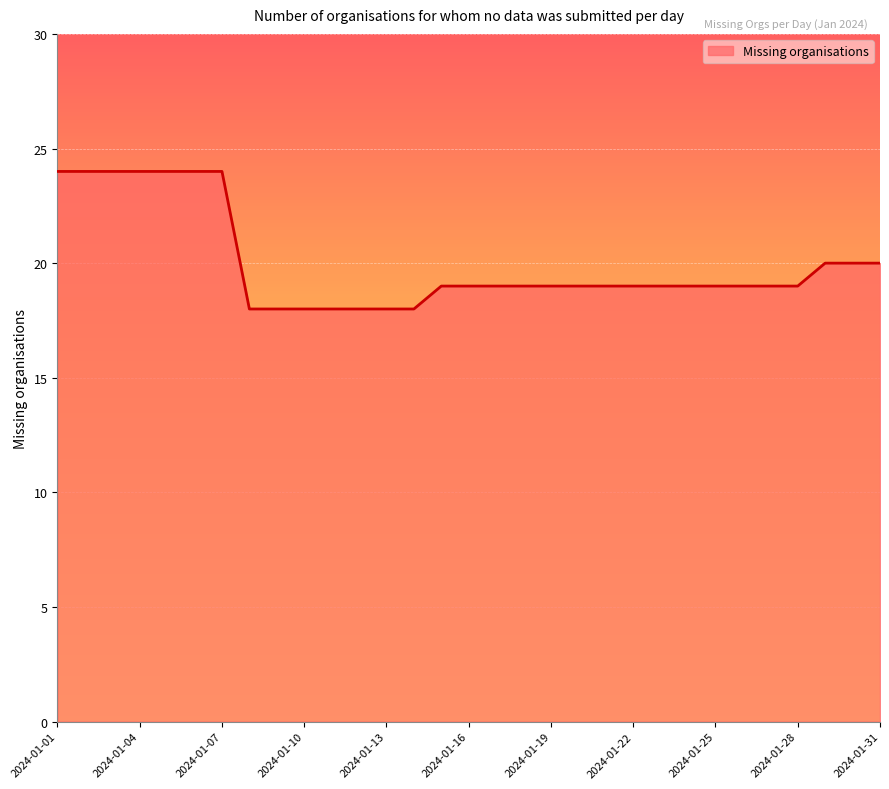

What is the difference between the maximum and minimum values?

6